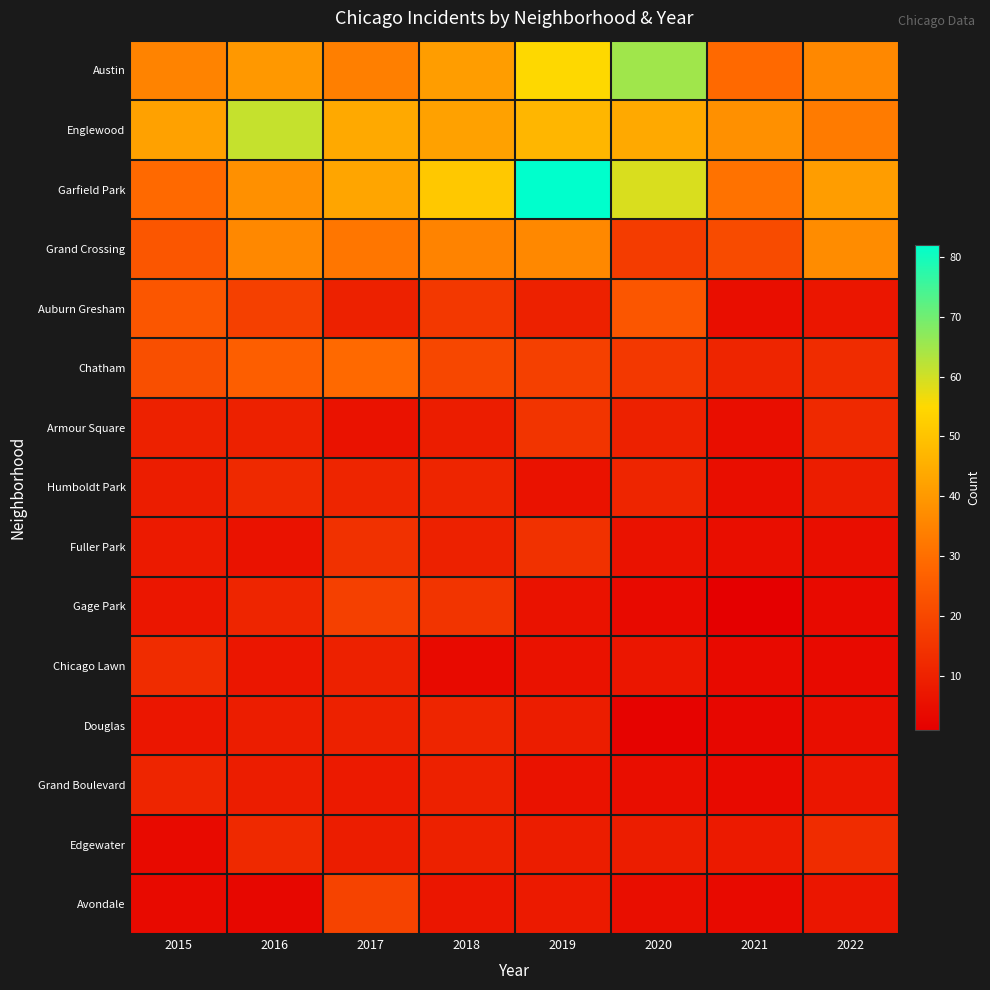

At 2017, list the series in order from largest to smallest.

Englewood, Garfield Park, Austin, Grand Crossing, Chatham, Avondale, Gage Park, Fuller Park, Humboldt Park, Auburn Gresham, Chicago Lawn, Douglas, Edgewater, Grand Boulevard, Armour Square